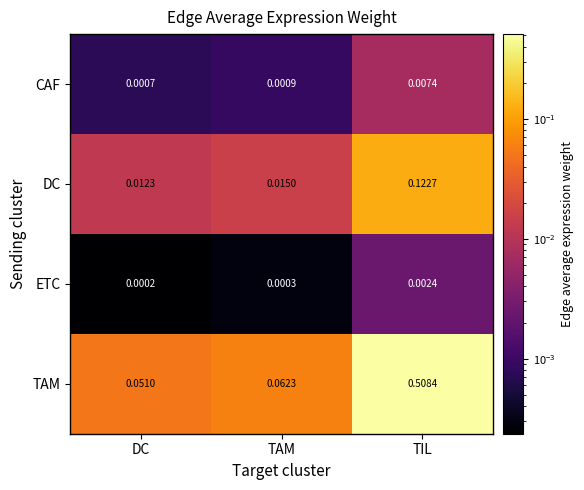

At which category does the chart reach its peak across all series?

TIL